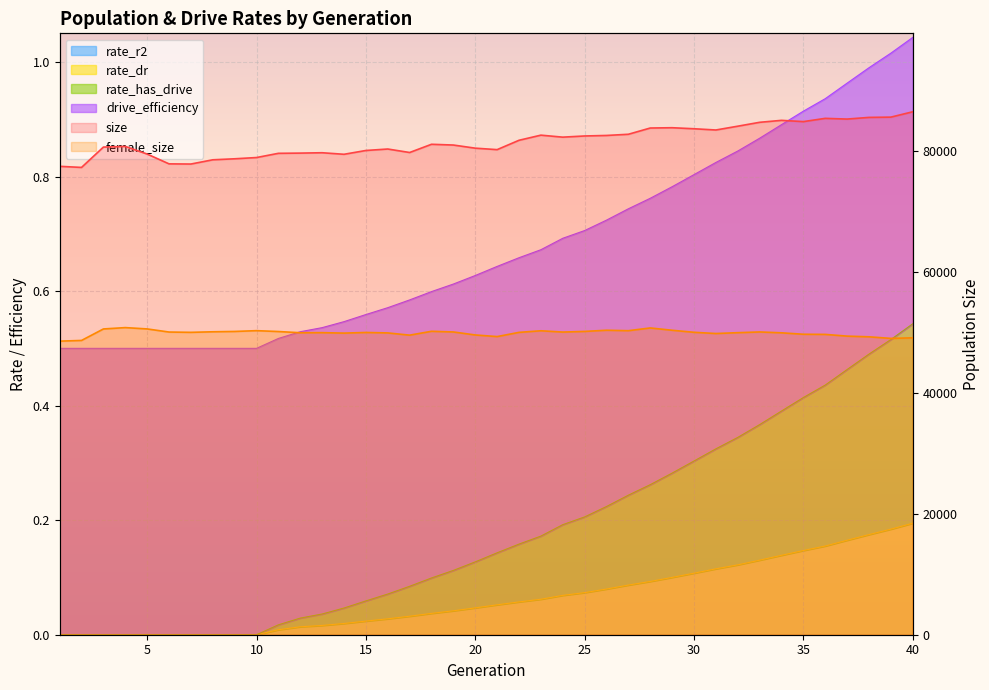

What is the difference between the second highest and second lowest values in the rate_has_drive series?

0.5